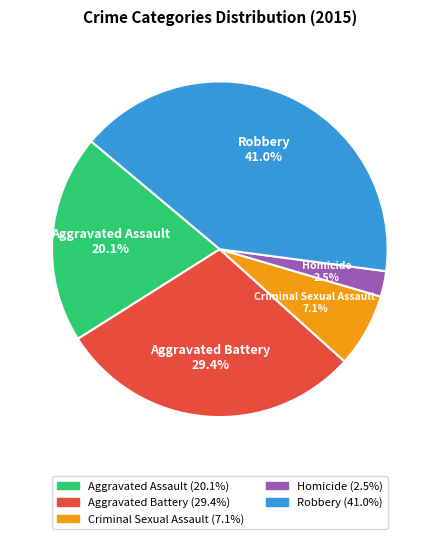

Is Aggravated Assault the majority of the pie?

No